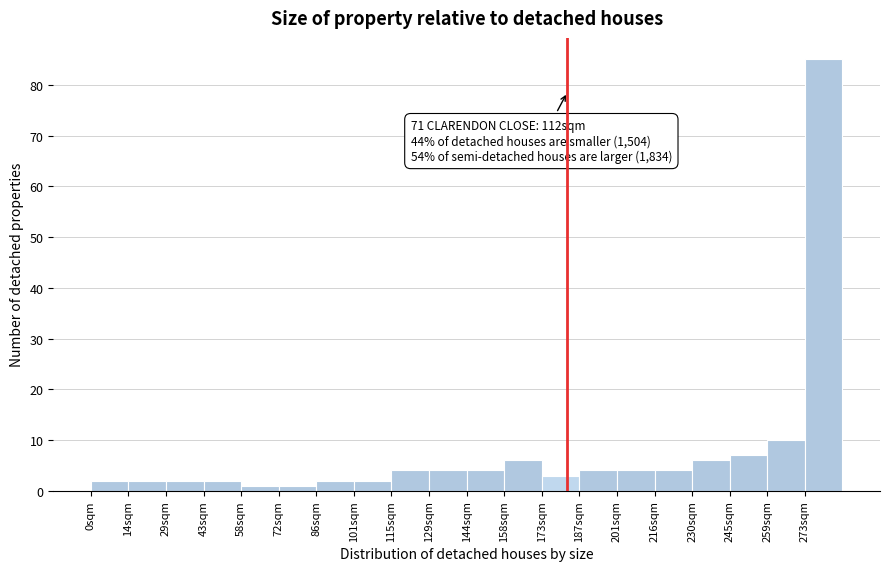

Over which range of the x-axis is the bar tallest?

274 to 288